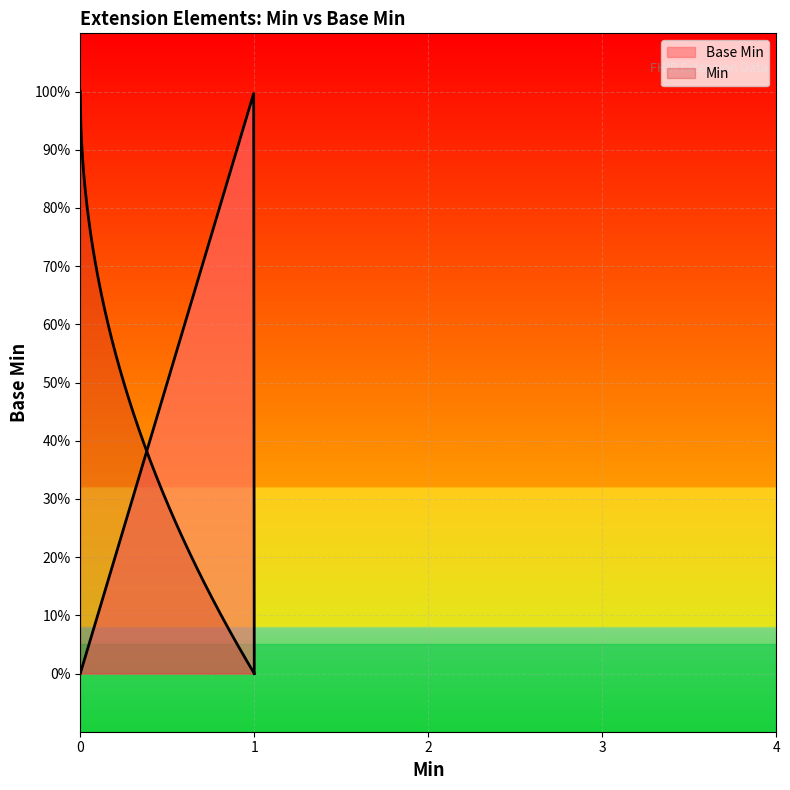

List the labels in order of value, smallest first.

0, 0, 0, 1, 1